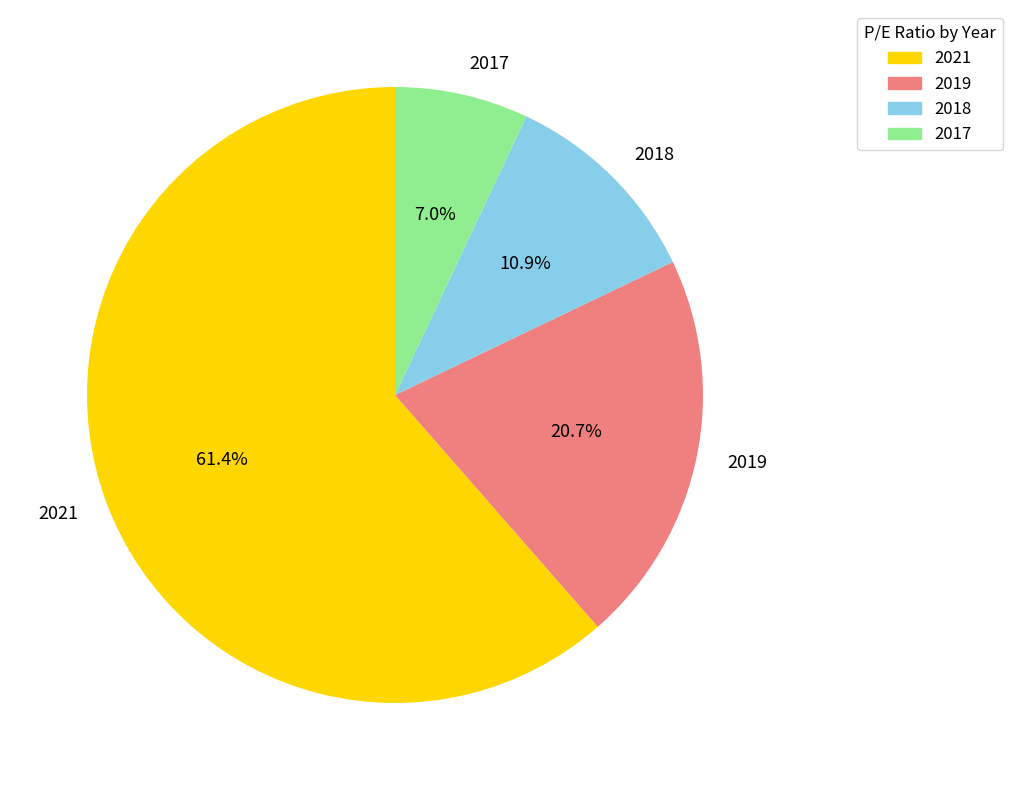

What is the largest slice in the pie chart?

2021